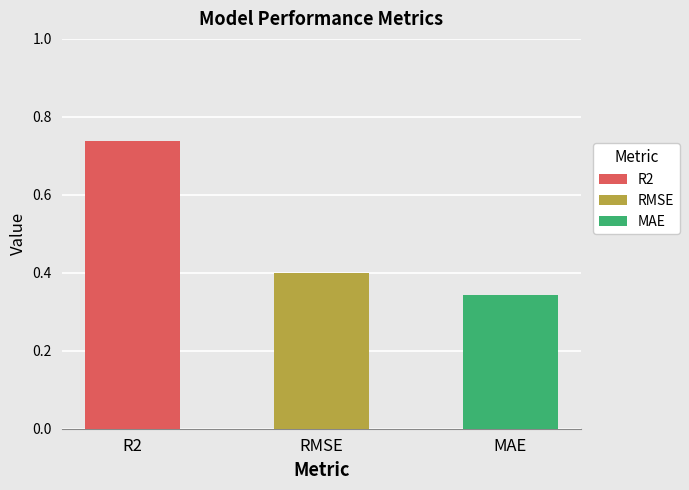

Reading left to right, transcribe all the data shown in this chart.

0.7	0.4	0.3